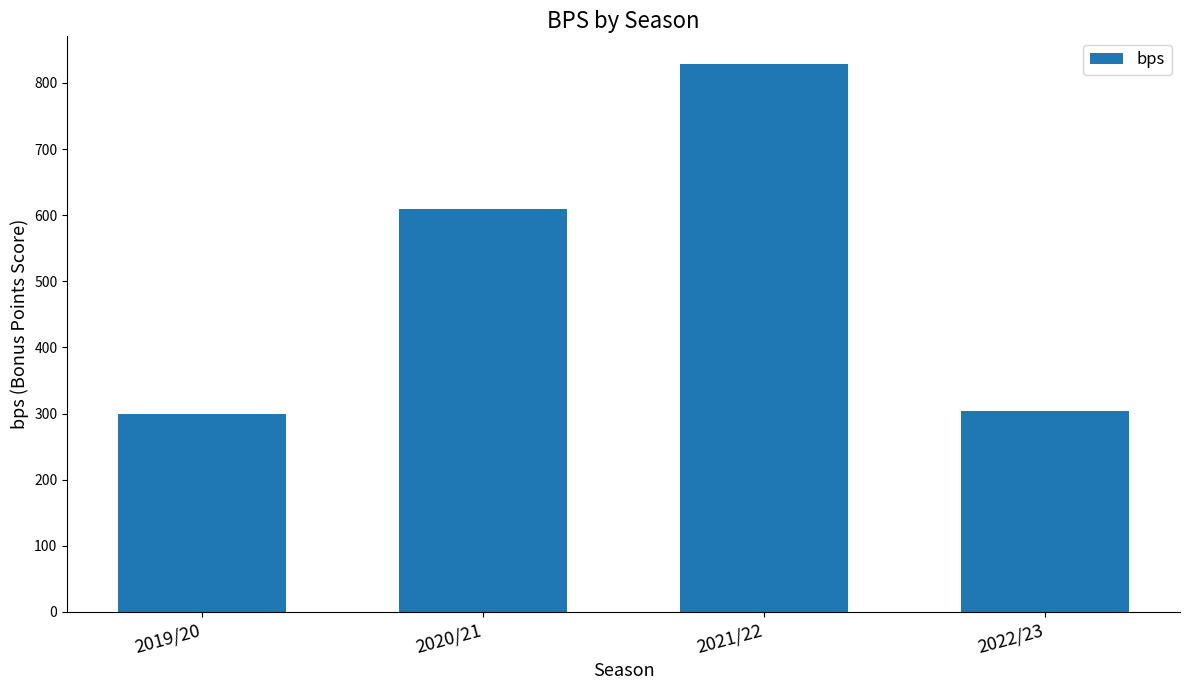

Reading left to right, extract all data points from this chart.

299	610	829	304